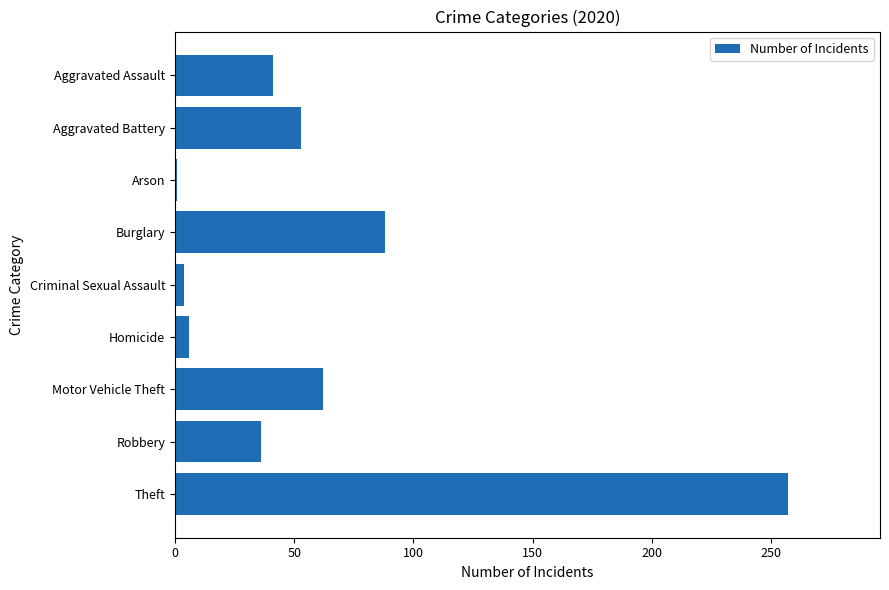

What is the difference between the maximum and minimum values?

256